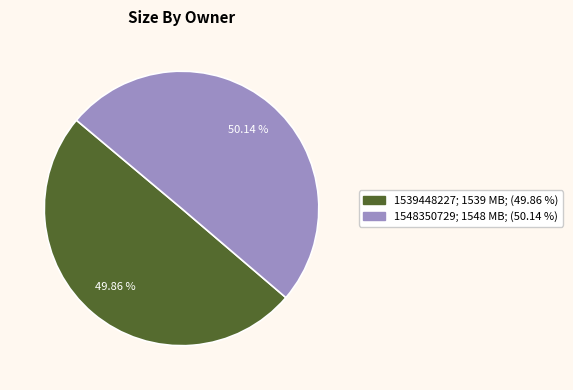

Is there any slice that represents more than half of the pie?

Yes